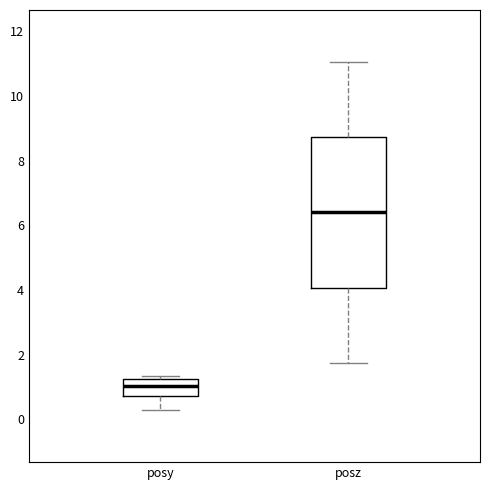

Reading left to right, transcribe this box plot: for each box, give where its median line is, the range the box spans, and where its two whiskers end, as read against the y-axis. The values are not printed on the chart, so give them approximately, as read against the axis.

posy: median 1.0, box 0.8 to 1.2, whiskers 0.2 to 1.4
posz: median 6.4, box 4.0 to 8.8, whiskers 1.8 to 11.0